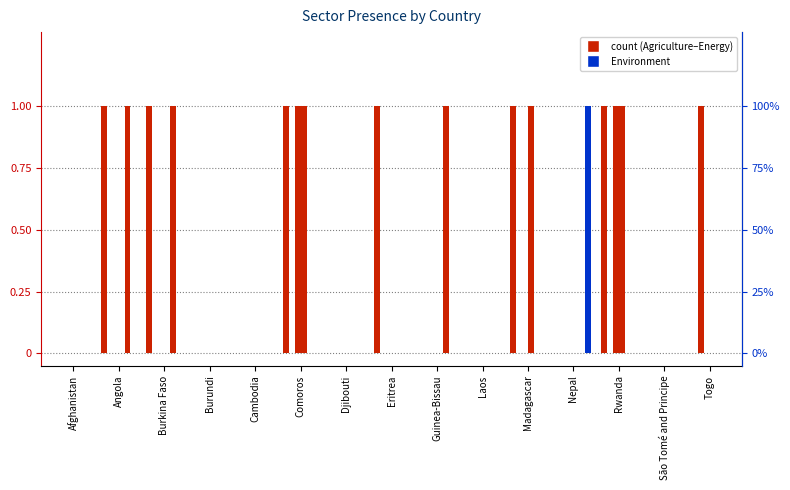

Reading right to left, list all the values displayed in this chart.

Agriculture: Togo=0	São Tomé and Principe=0	Rwanda=1	Nepal=0	Madagascar=1	Laos=0	Guinea-Bissau=0	Eritrea=1	Djibouti=0	Comoros=1	Cambodia=0	Burundi=0	Burkina Faso=1	Angola=1	Afghanistan=0
Coastal Zone: Togo=1	São Tomé and Principe=0	Rwanda=0	Nepal=0	Madagascar=0	Laos=0	Guinea-Bissau=0	Eritrea=0	Djibouti=0	Comoros=0	Cambodia=0	Burundi=0	Burkina Faso=0	Angola=0	Afghanistan=0
Cross-Cutting Area: Togo=0	São Tomé and Principe=0	Rwanda=1	Nepal=0	Madagascar=0	Laos=0	Guinea-Bissau=0	Eritrea=0	Djibouti=0	Comoros=1	Cambodia=0	Burundi=0	Burkina Faso=0	Angola=0	Afghanistan=0
Disaster Risk Management (DRM): Togo=0	São Tomé and Principe=0	Rwanda=1	Nepal=0	Madagascar=1	Laos=0	Guinea-Bissau=0	Eritrea=0	Djibouti=0	Comoros=1	Cambodia=0	Burundi=0	Burkina Faso=0	Angola=0	Afghanistan=0
Energy: Togo=0	São Tomé and Principe=0	Rwanda=0	Nepal=0	Madagascar=0	Laos=0	Guinea-Bissau=1	Eritrea=0	Djibouti=0	Comoros=0	Cambodia=0	Burundi=0	Burkina Faso=1	Angola=1	Afghanistan=0
Environment: Togo=0	São Tomé and Principe=0	Rwanda=0	Nepal=1	Madagascar=0	Laos=0	Guinea-Bissau=0	Eritrea=0	Djibouti=0	Comoros=0	Cambodia=0	Burundi=0	Burkina Faso=0	Angola=0	Afghanistan=0